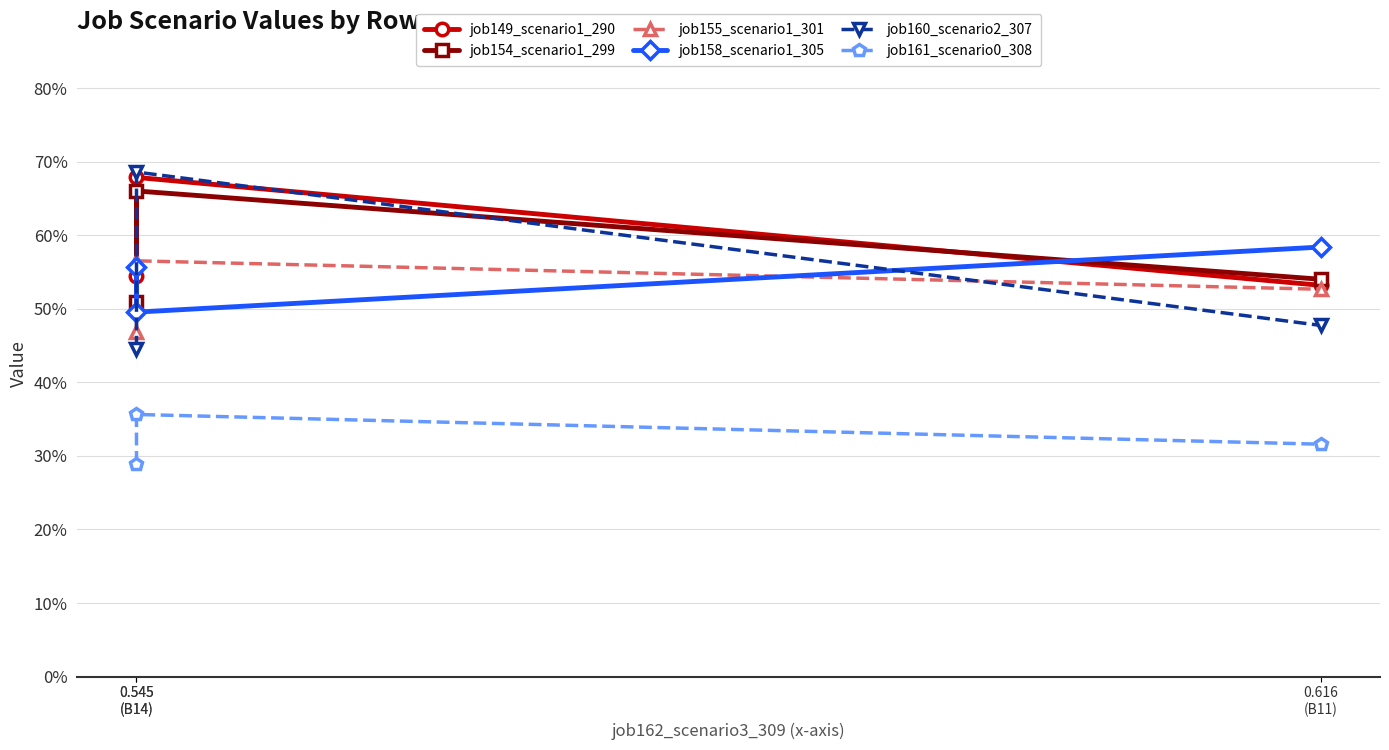

Reading left to right, what are all the values shown in this chart?

job149_scenario1_290: 0.545
(B14)=0.5	0.545
(B14)=0.7	0.616
(B11)=0.5
job154_scenario1_299: 0.545
(B14)=0.5	0.545
(B14)=0.7	0.616
(B11)=0.5
job155_scenario1_301: 0.545
(B14)=0.5	0.545
(B14)=0.6	0.616
(B11)=0.5
job158_scenario1_305: 0.545
(B14)=0.6	0.545
(B14)=0.5	0.616
(B11)=0.6
job160_scenario2_307: 0.545
(B14)=0.4	0.545
(B14)=0.7	0.616
(B11)=0.5
job161_scenario0_308: 0.545
(B14)=0.3	0.545
(B14)=0.4	0.616
(B11)=0.3